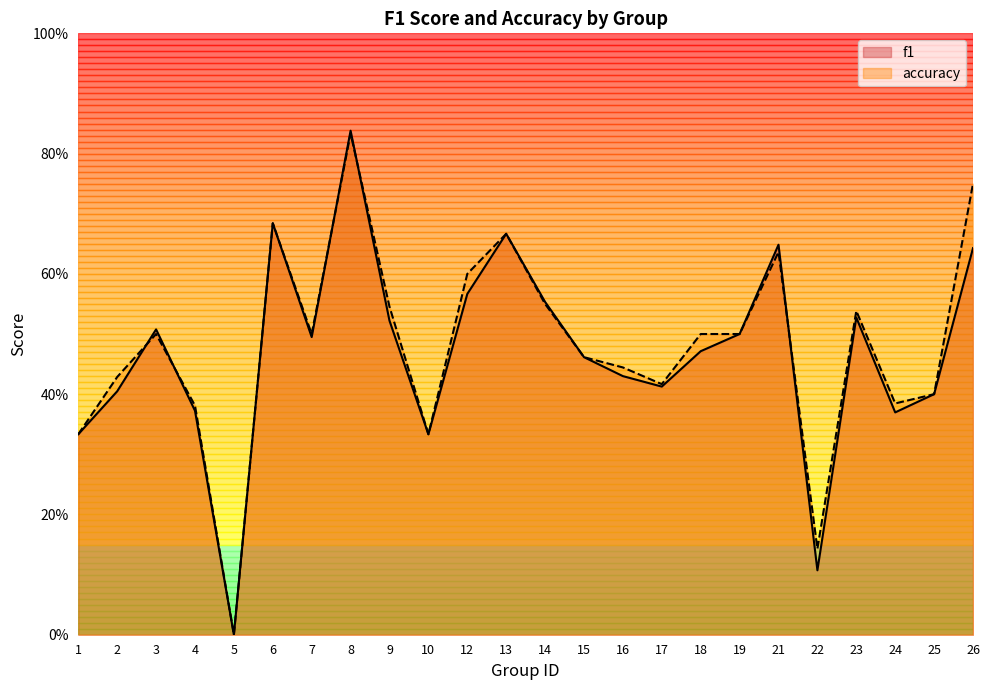

Between 5 and 14, which series saw the biggest shift?

f1